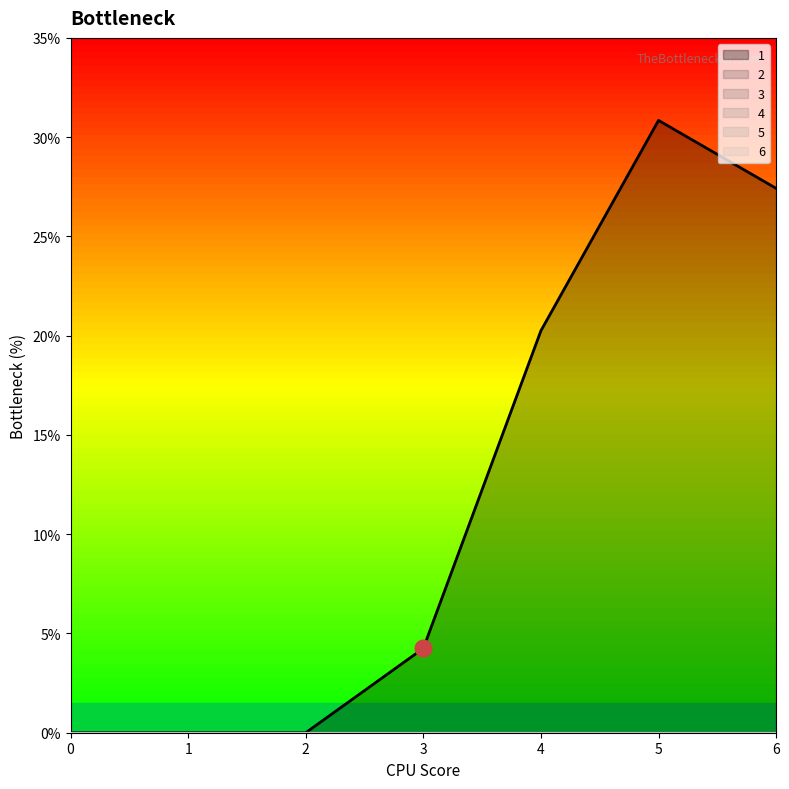

Which series has the widest spread of values?

1